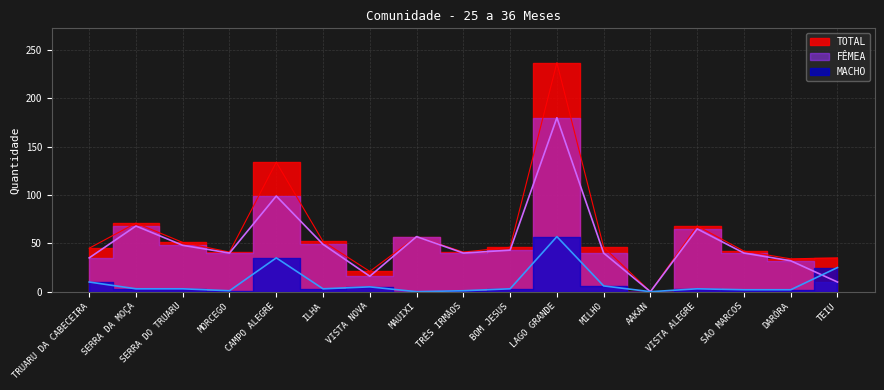

Between BOM JESUS and TRUARU DA CABECEIRA, which is larger?

BOM JESUS